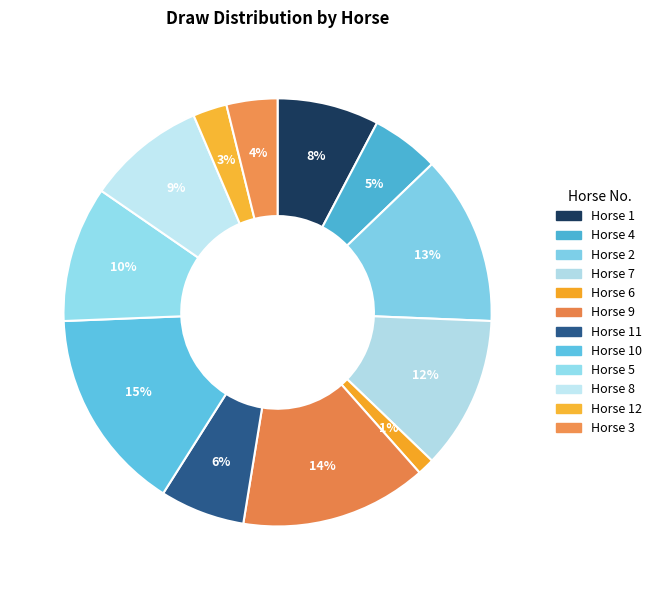

Which slice is the smallest?

Horse 6